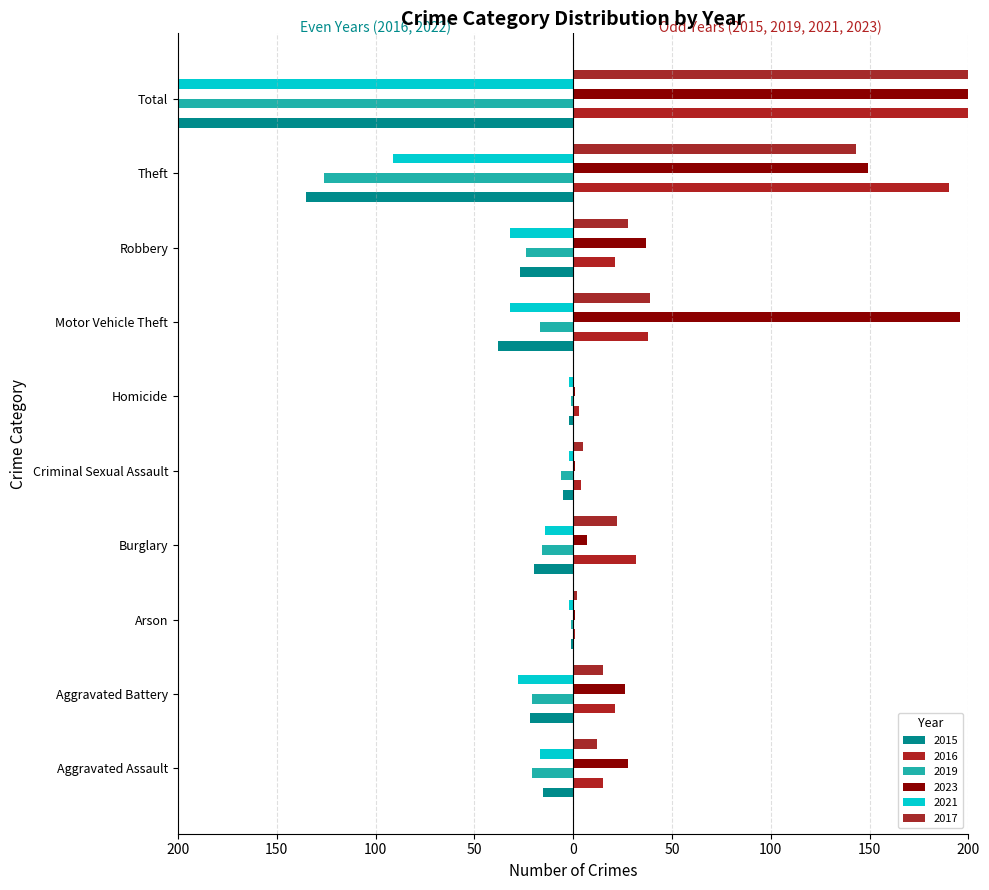

Reading right to left, list all the values displayed in this chart.

2015: Total=-265	Theft=-135	Robbery=-27	Motor Vehicle Theft=-38	Homicide=-2	Criminal Sexual Assault=-5	Burglary=-20	Arson=-1	Aggravated Battery=-22	Aggravated Assault=-15
2016: Total=325	Theft=190	Robbery=21	Motor Vehicle Theft=38	Homicide=3	Criminal Sexual Assault=4	Burglary=32	Arson=1	Aggravated Battery=21	Aggravated Assault=15
2019: Total=-233	Theft=-126	Robbery=-24	Motor Vehicle Theft=-17	Homicide=-1	Criminal Sexual Assault=-6	Burglary=-16	Arson=-1	Aggravated Battery=-21	Aggravated Assault=-21
2023: Total=446	Theft=149	Robbery=37	Motor Vehicle Theft=196	Homicide=1	Criminal Sexual Assault=1	Burglary=7	Arson=1	Aggravated Battery=26	Aggravated Assault=28
2021: Total=-220	Theft=-91	Robbery=-32	Motor Vehicle Theft=-32	Homicide=-2	Criminal Sexual Assault=-2	Burglary=-14	Arson=-2	Aggravated Battery=-28	Aggravated Assault=-17
2017: Total=266	Theft=143	Robbery=28	Motor Vehicle Theft=39	Homicide=0	Criminal Sexual Assault=5	Burglary=22	Arson=2	Aggravated Battery=15	Aggravated Assault=12